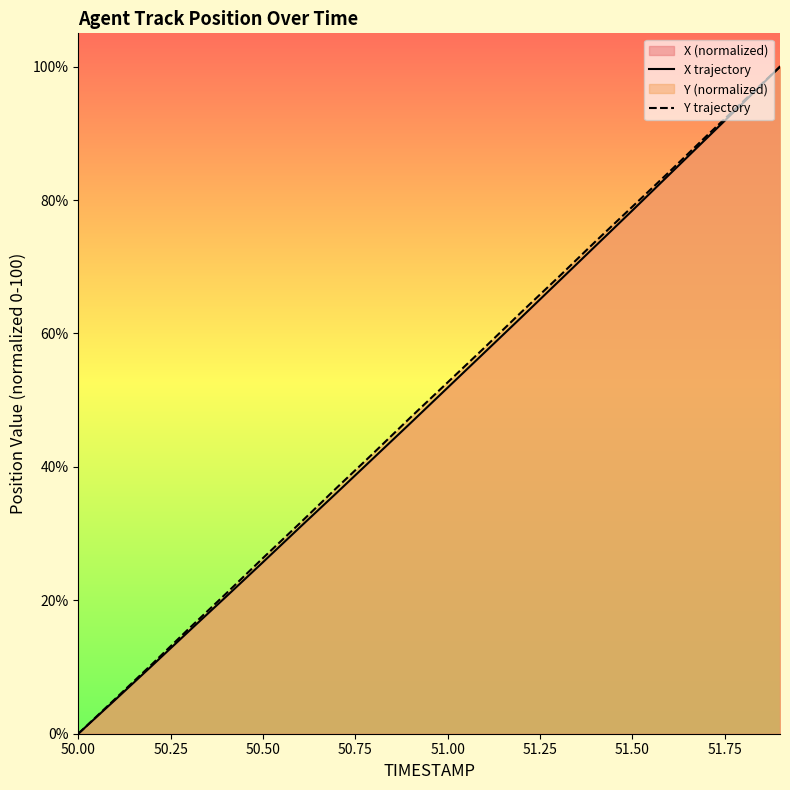

How many data points does each series have?

20